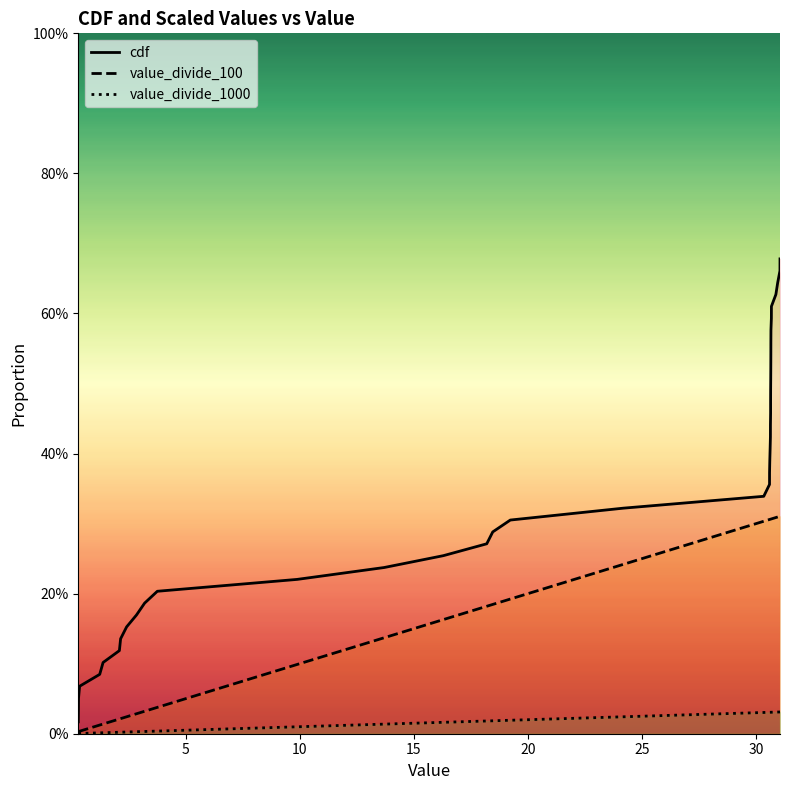

True or false: value_divide_100 and cdf intersect in this chart.

False